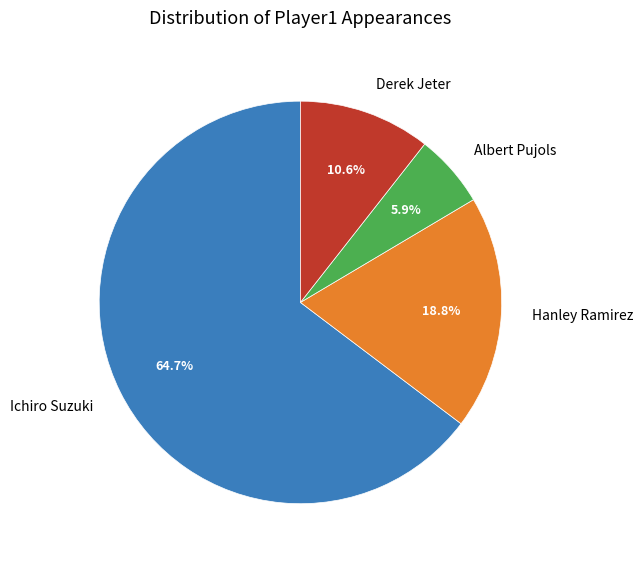

True or false: Ichiro Suzuki accounts for 72% of the total.

False